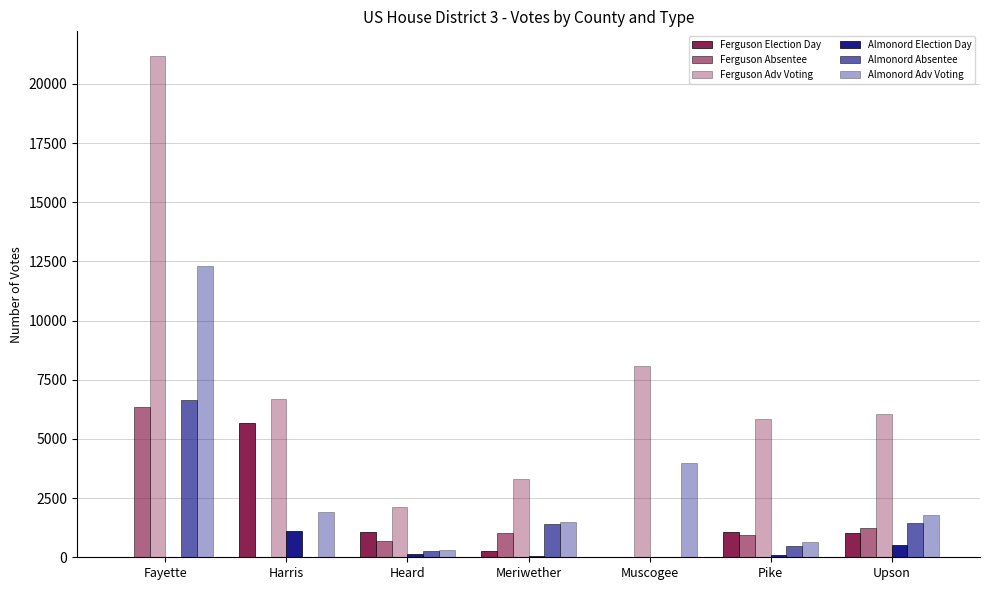

How many categories are shown in the chart?

7